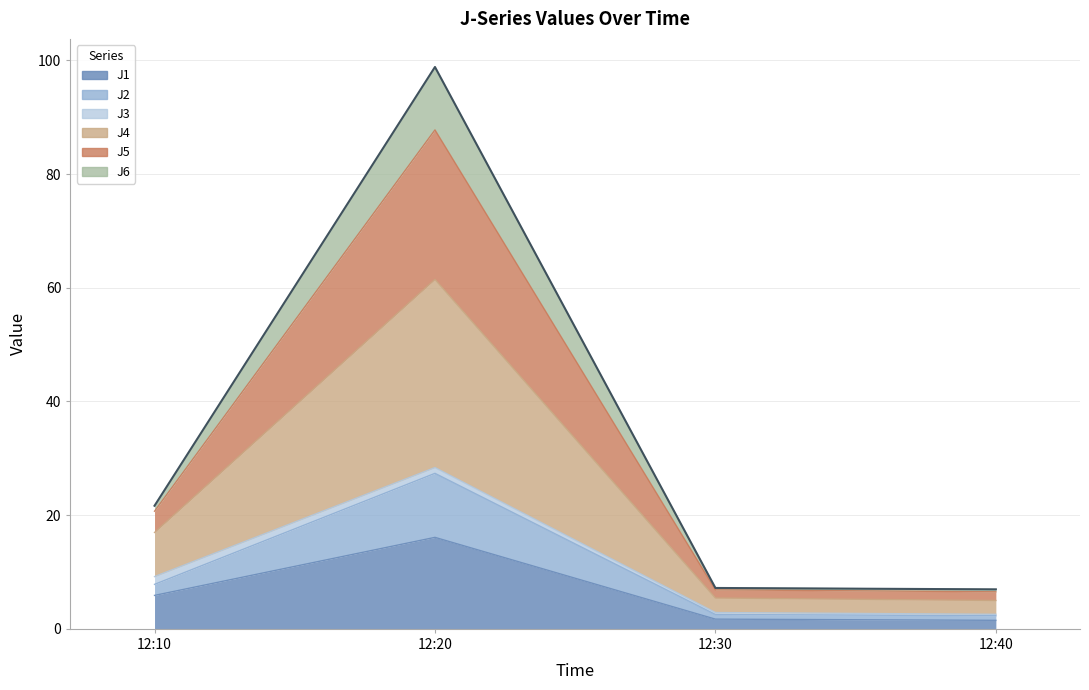

In J4, how many points are higher than both neighbors (excluding endpoints)?

1